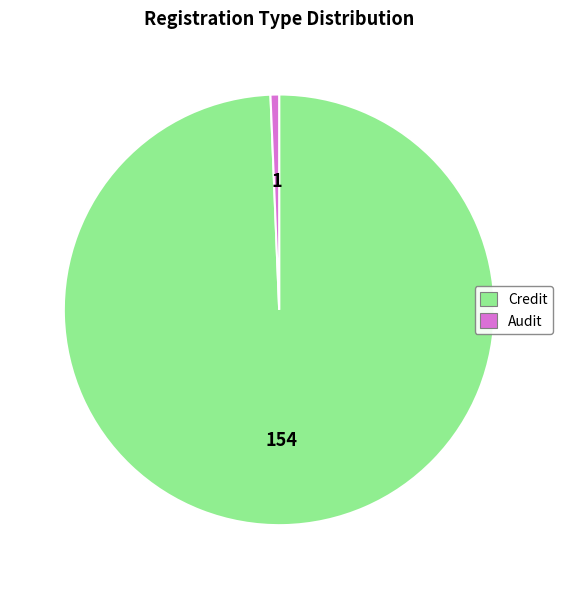

Do Audit and Credit together represent more than half of the pie?

Yes